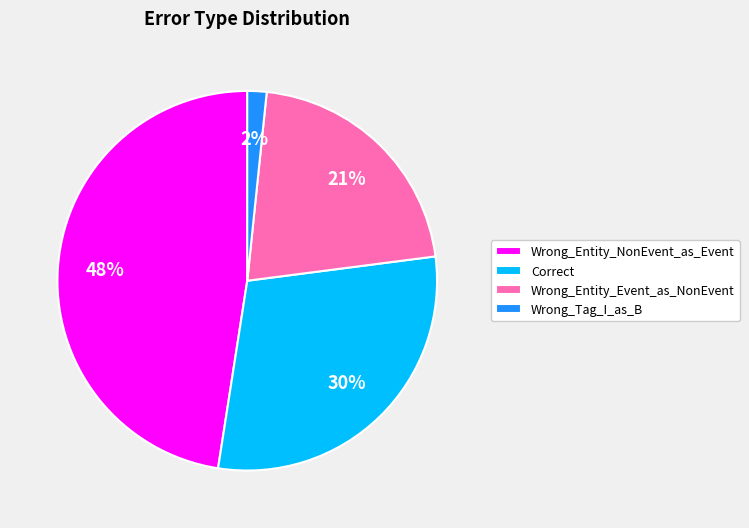

Is the sum of Wrong_Entity_Event_as_NonEvent and Wrong_Entity_NonEvent_as_Event greater than half?

Yes